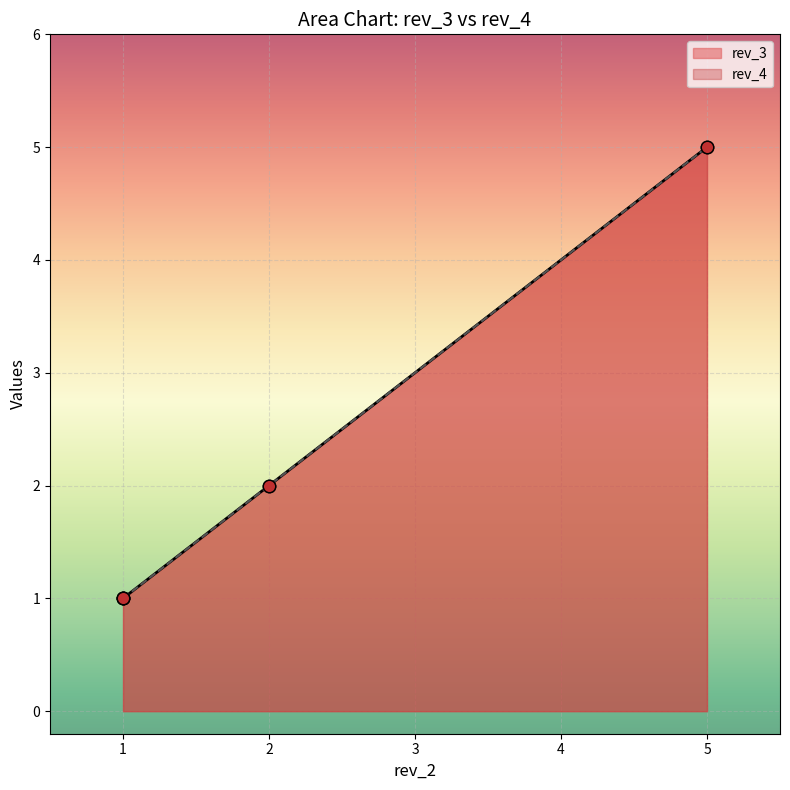

Which series contains the lowest Y value?

rev_3